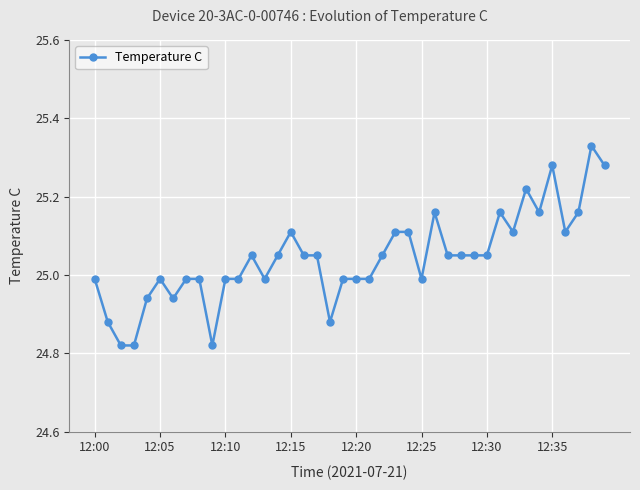

True or false: the data has more than 1 interior local peaks.

True